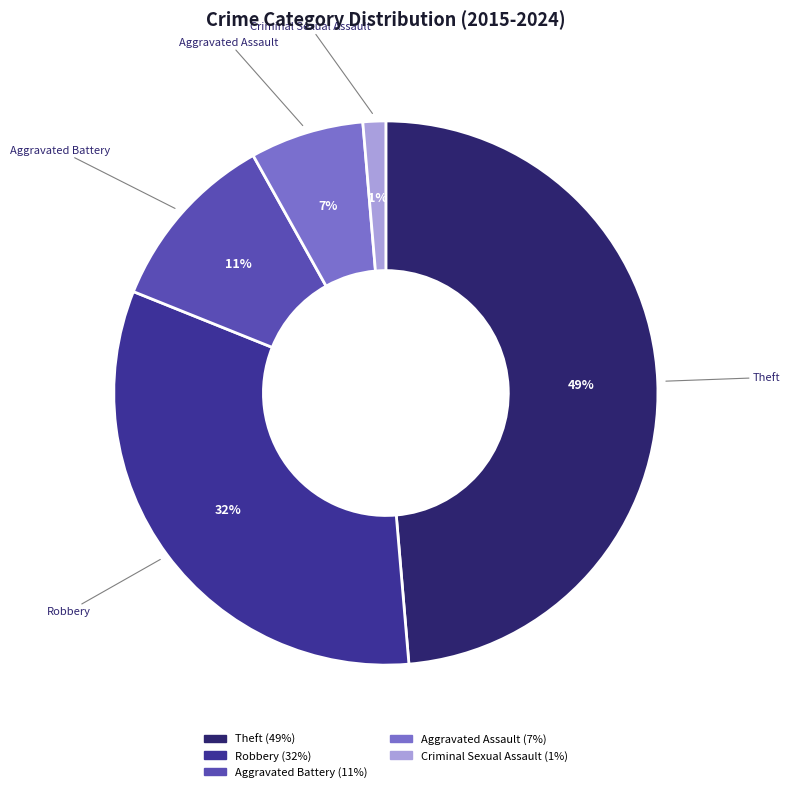

How many slices are in this pie chart?

5